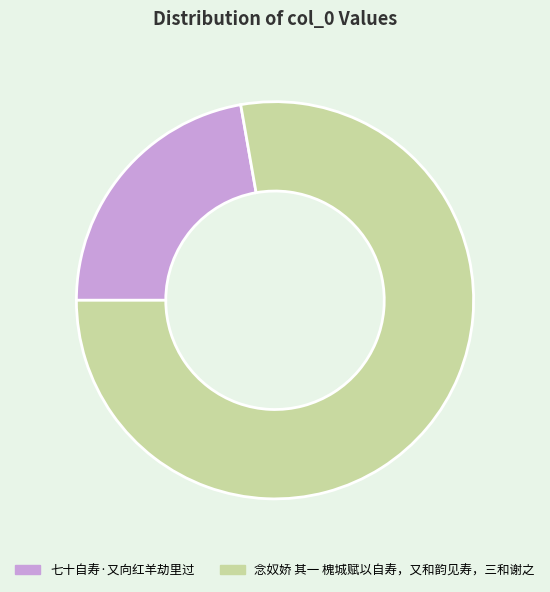

True or false: 念奴娇 其一 槐城赋以自寿，又和韵见寿，三和谢之 accounts for 78% of the total.

True